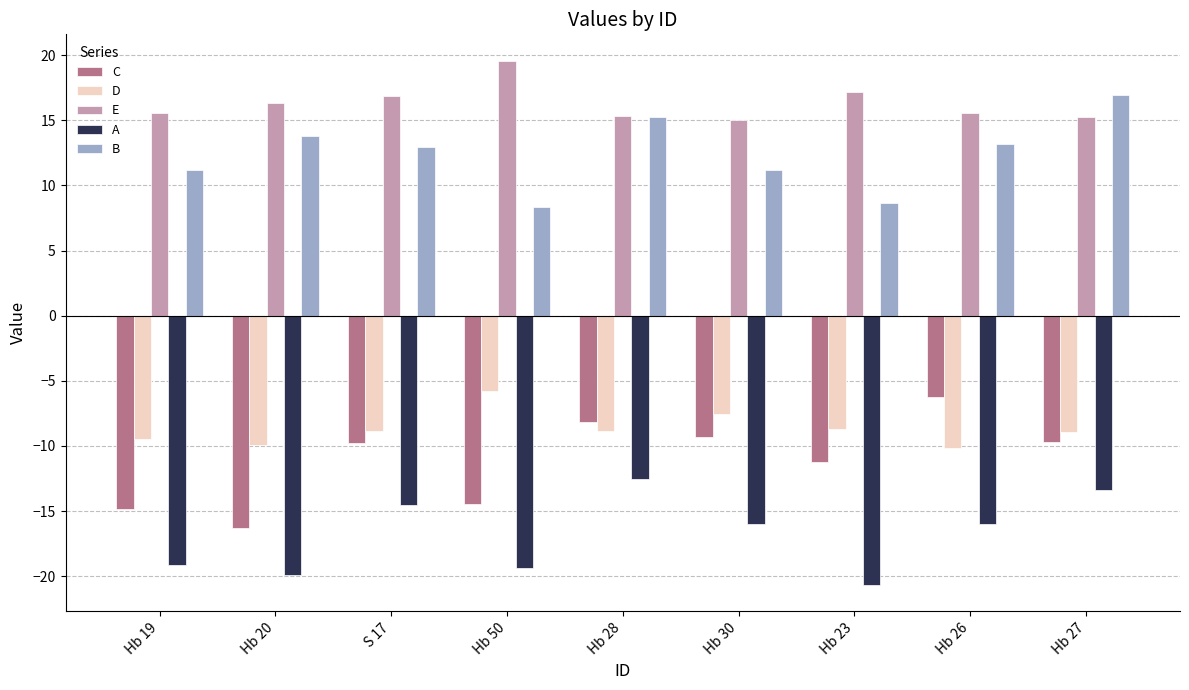

Is the value of D at Hb 26 greater than the value of A at Hb 30?

Yes